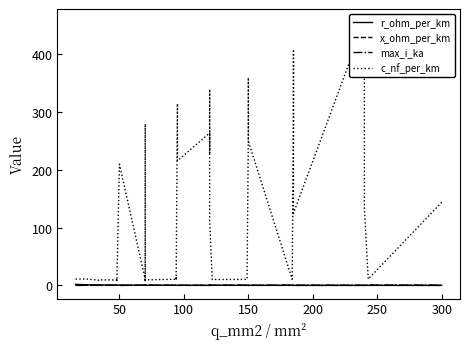

True or false: r_ohm_per_km and c_nf_per_km cross at least once.

False